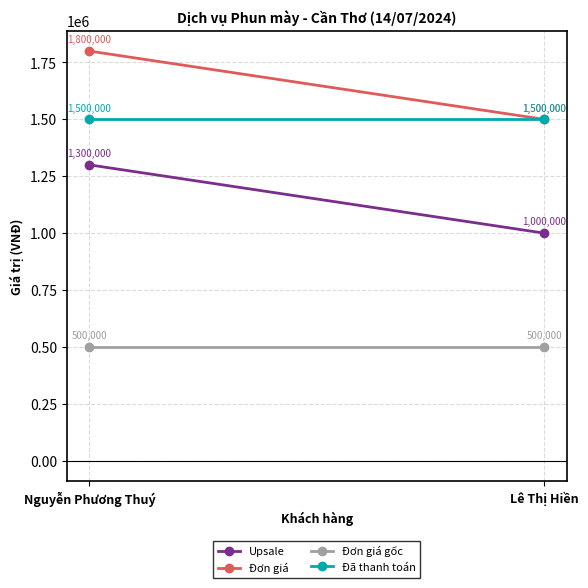

Between Nguyễn Phương Thuý and Lê Thị Hiền, which is larger?

Nguyễn Phương Thuý